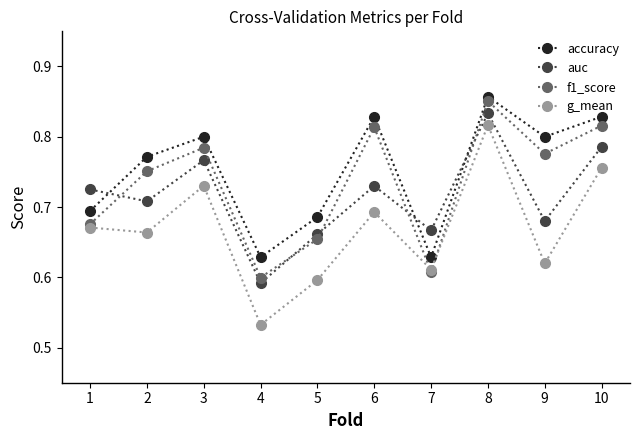

Which series changed the most between 4 and 7?

g_mean